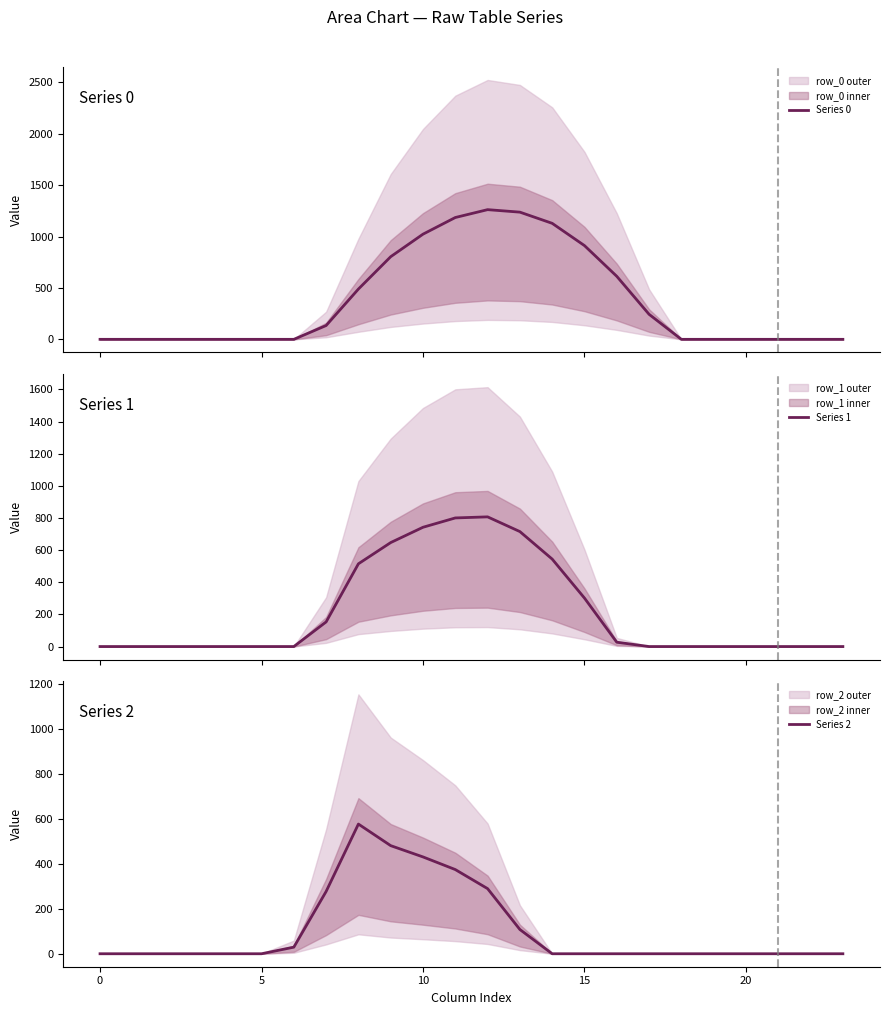

What is the difference between the maximum and minimum values in the Series 2 series?

576.6